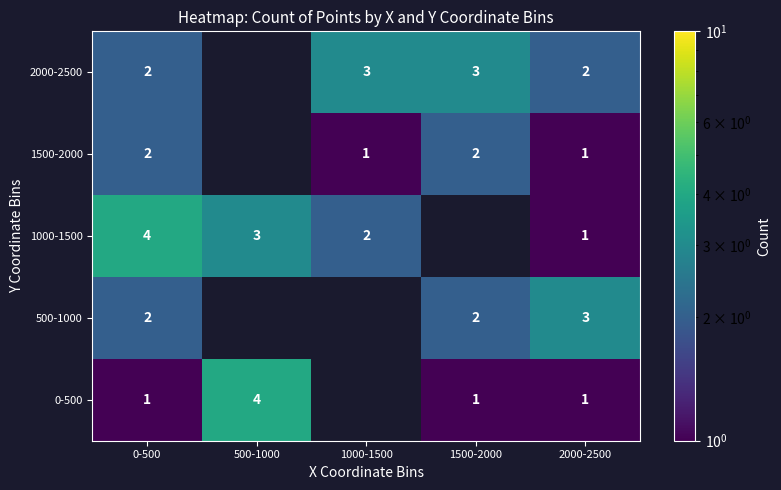

What is the difference between the highest and lowest values at 2000-2500?

2